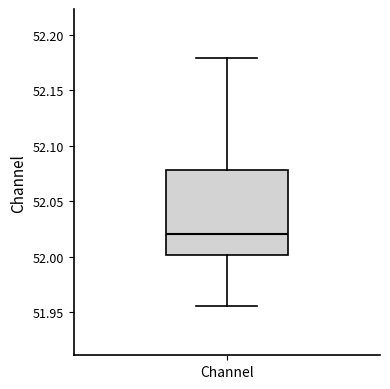

Read this box plot against the y-axis: the position of the median line, the range covered by the box, and the ends of both whiskers. The values are not printed on the chart, so give them approximately, as read against the axis.

median 52.020, box 52.000 to 52.080, whiskers 51.955 to 52.180